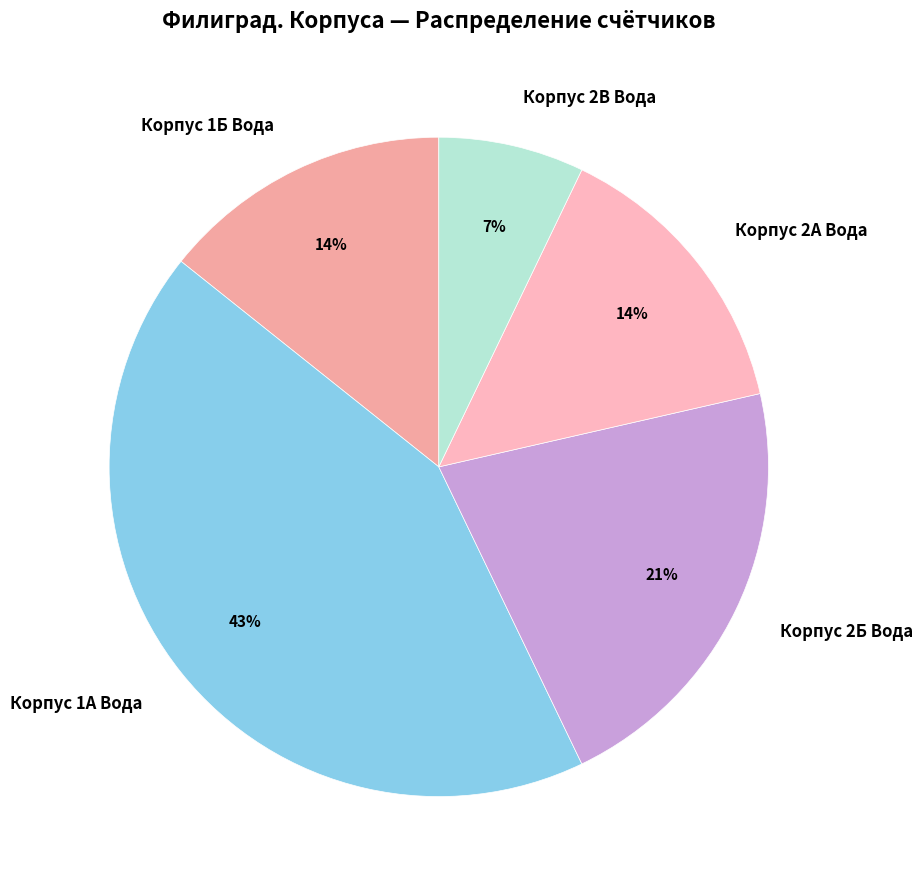

To the nearest percent, what is the difference between the largest and smallest slice percentages?

36%